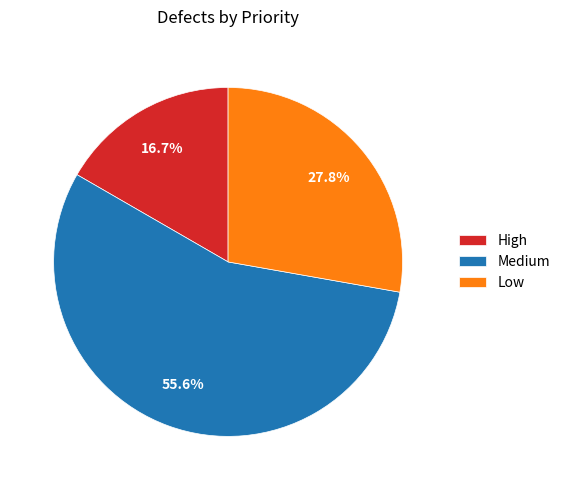

What is the ratio of the value at Low to the value at Medium?

0.5